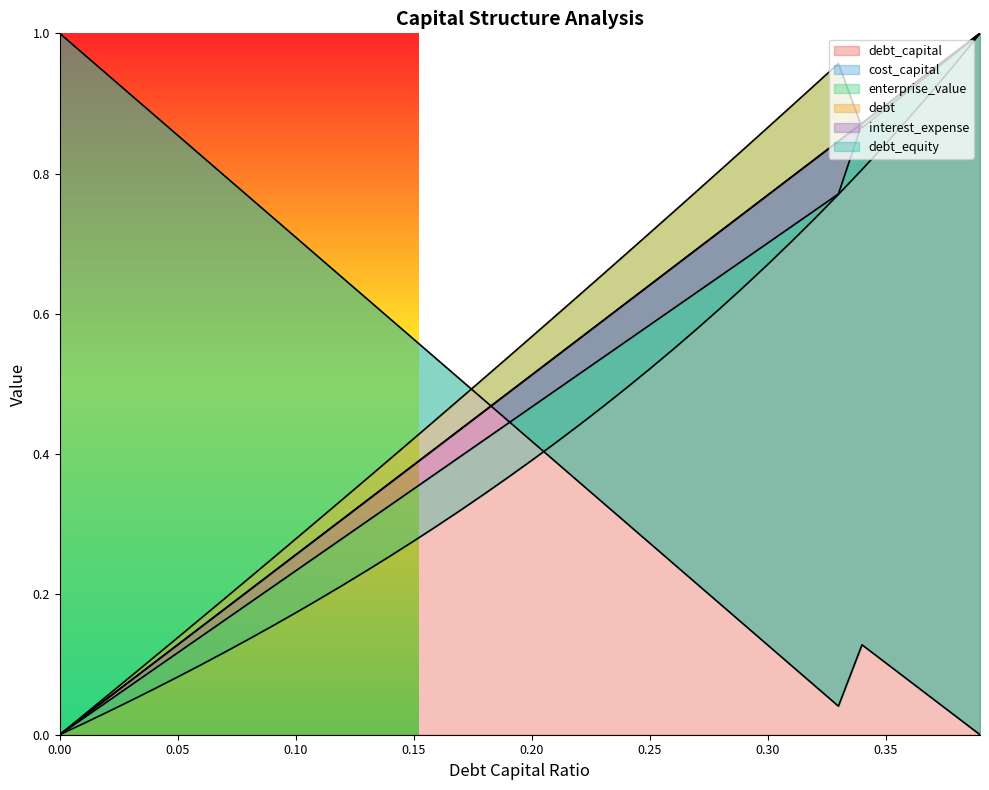

Reading left to right, what are all the values shown in this chart?

debt_capital: 0.0=0.0	0.01=0.0	0.02=0.1	0.03=0.1	0.04=0.1	0.05=0.1	0.06=0.2	0.07=0.2	0.08=0.2	0.09=0.2	0.1=0.3	0.11=0.3	0.12=0.3	0.13=0.3	0.14=0.4	0.15=0.4	0.16=0.4	0.17=0.4	0.18=0.5	0.19=0.5	0.2=0.5	0.21=0.5	0.22=0.6	0.23=0.6	0.24=0.6	0.25=0.6	0.26=0.7	0.27=0.7	0.28=0.7	0.29=0.7	0.3=0.8	0.31=0.8	0.32=0.8	0.33=0.8	0.34=0.9	0.35=0.9	0.36=0.9	0.37=0.9	0.38=1.0	0.39=1.0
cost_capital: 0.0=1.0	0.01=1.0	0.02=0.9	0.03=0.9	0.04=0.9	0.05=0.9	0.06=0.8	0.07=0.8	0.08=0.8	0.09=0.7	0.1=0.7	0.11=0.7	0.12=0.7	0.13=0.6	0.14=0.6	0.15=0.6	0.16=0.5	0.17=0.5	0.18=0.5	0.19=0.4	0.2=0.4	0.21=0.4	0.22=0.4	0.23=0.3	0.24=0.3	0.25=0.3	0.26=0.2	0.27=0.2	0.28=0.2	0.29=0.2	0.3=0.1	0.31=0.1	0.32=0.1	0.33=0.0	0.34=0.1	0.35=0.1	0.36=0.1	0.37=0.1	0.38=0.0	0.39=0.0
enterprise_value: 0.0=0.0	0.01=0.0	0.02=0.1	0.03=0.1	0.04=0.1	0.05=0.1	0.06=0.2	0.07=0.2	0.08=0.2	0.09=0.3	0.1=0.3	0.11=0.3	0.12=0.3	0.13=0.4	0.14=0.4	0.15=0.4	0.16=0.5	0.17=0.5	0.18=0.5	0.19=0.5	0.2=0.6	0.21=0.6	0.22=0.6	0.23=0.7	0.24=0.7	0.25=0.7	0.26=0.7	0.27=0.8	0.28=0.8	0.29=0.8	0.3=0.9	0.31=0.9	0.32=0.9	0.33=1.0	0.34=0.9	0.35=0.9	0.36=0.9	0.37=0.9	0.38=1.0	0.39=1.0
debt: 0.0=0.0	0.01=0.0	0.02=0.1	0.03=0.1	0.04=0.1	0.05=0.1	0.06=0.2	0.07=0.2	0.08=0.2	0.09=0.2	0.1=0.3	0.11=0.3	0.12=0.3	0.13=0.3	0.14=0.4	0.15=0.4	0.16=0.4	0.17=0.4	0.18=0.5	0.19=0.5	0.2=0.5	0.21=0.5	0.22=0.6	0.23=0.6	0.24=0.6	0.25=0.6	0.26=0.7	0.27=0.7	0.28=0.7	0.29=0.7	0.3=0.8	0.31=0.8	0.32=0.8	0.33=0.8	0.34=0.9	0.35=0.9	0.36=0.9	0.37=0.9	0.38=1.0	0.39=1.0
interest_expense: 0.0=0.0	0.01=0.0	0.02=0.0	0.03=0.1	0.04=0.1	0.05=0.1	0.06=0.1	0.07=0.2	0.08=0.2	0.09=0.2	0.1=0.2	0.11=0.3	0.12=0.3	0.13=0.3	0.14=0.3	0.15=0.4	0.16=0.4	0.17=0.4	0.18=0.4	0.19=0.4	0.2=0.5	0.21=0.5	0.22=0.5	0.23=0.5	0.24=0.6	0.25=0.6	0.26=0.6	0.27=0.6	0.28=0.7	0.29=0.7	0.3=0.7	0.31=0.7	0.32=0.7	0.33=0.8	0.34=0.9	0.35=0.9	0.36=0.9	0.37=0.9	0.38=1.0	0.39=1.0
debt_equity: 0.0=0.0	0.01=0.0	0.02=0.0	0.03=0.0	0.04=0.1	0.05=0.1	0.06=0.1	0.07=0.1	0.08=0.1	0.09=0.2	0.1=0.2	0.11=0.2	0.12=0.2	0.13=0.2	0.14=0.3	0.15=0.3	0.16=0.3	0.17=0.3	0.18=0.3	0.19=0.4	0.2=0.4	0.21=0.4	0.22=0.4	0.23=0.5	0.24=0.5	0.25=0.5	0.26=0.5	0.27=0.6	0.28=0.6	0.29=0.6	0.3=0.7	0.31=0.7	0.32=0.7	0.33=0.8	0.34=0.8	0.35=0.8	0.36=0.9	0.37=0.9	0.38=1.0	0.39=1.0